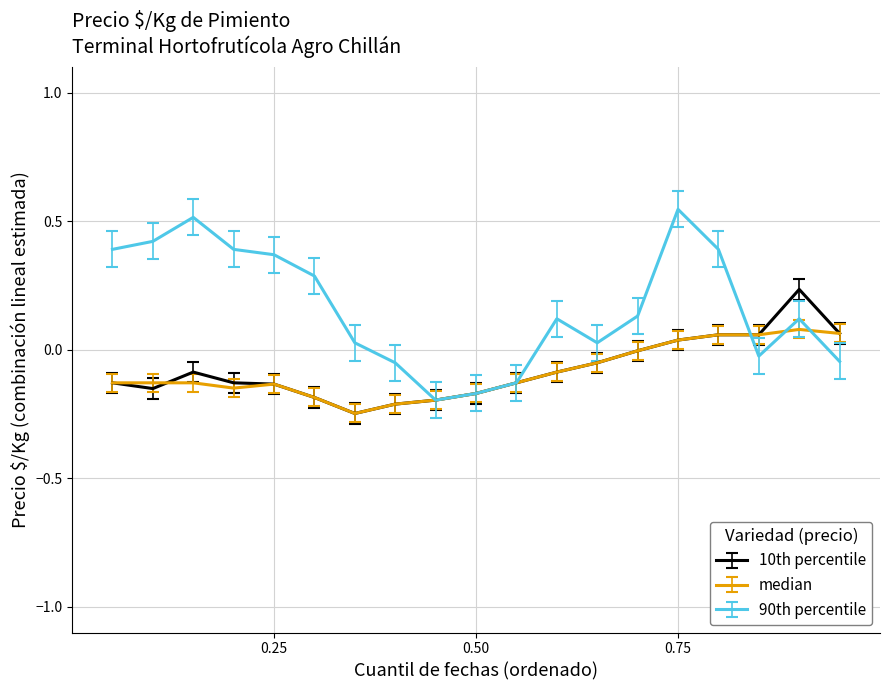

Which series has the widest spread of values?

90th percentile